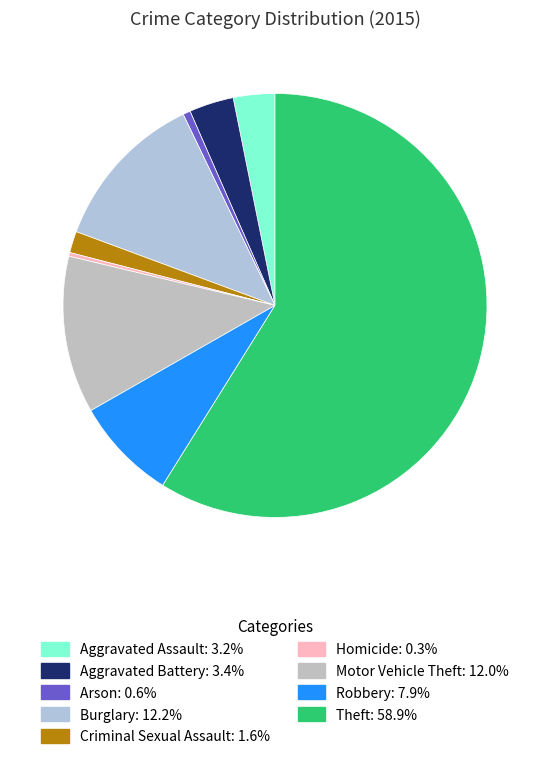

Count the number of slices in the pie.

9